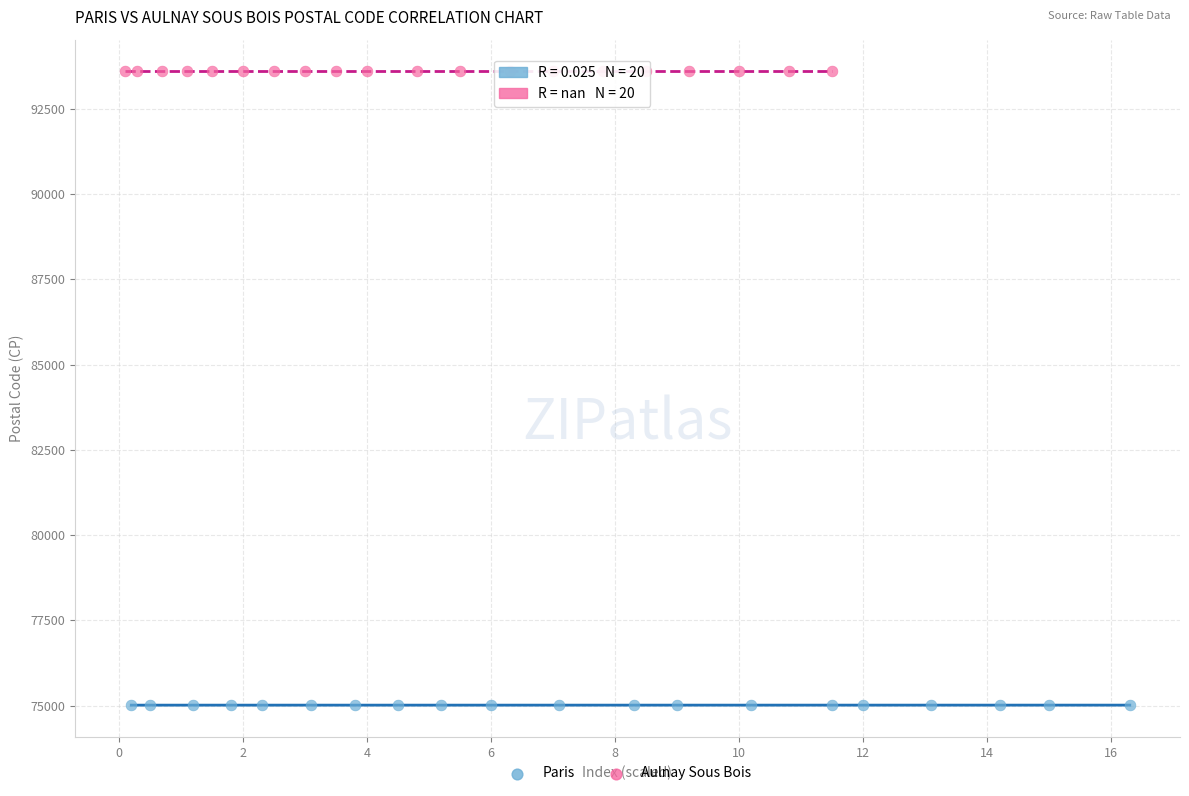

Which series contains the highest Y value?

Aulnay Sous Bois